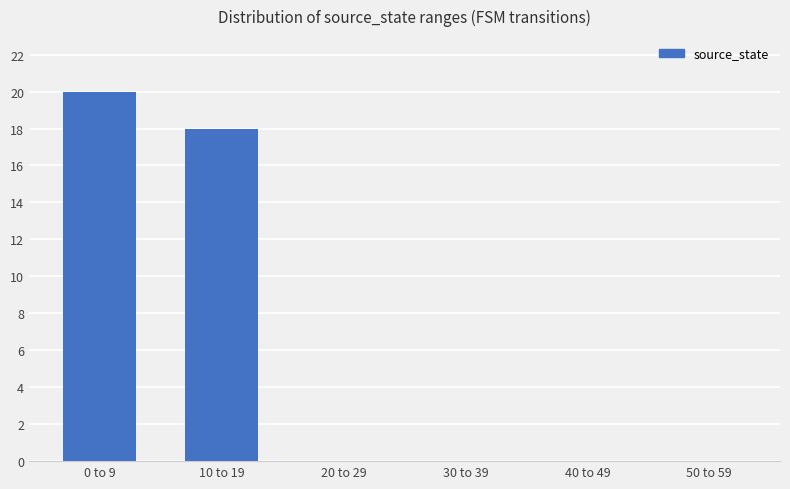

Reading right to left, transcribe all the data shown in this chart.

0	0	0	0	18	20